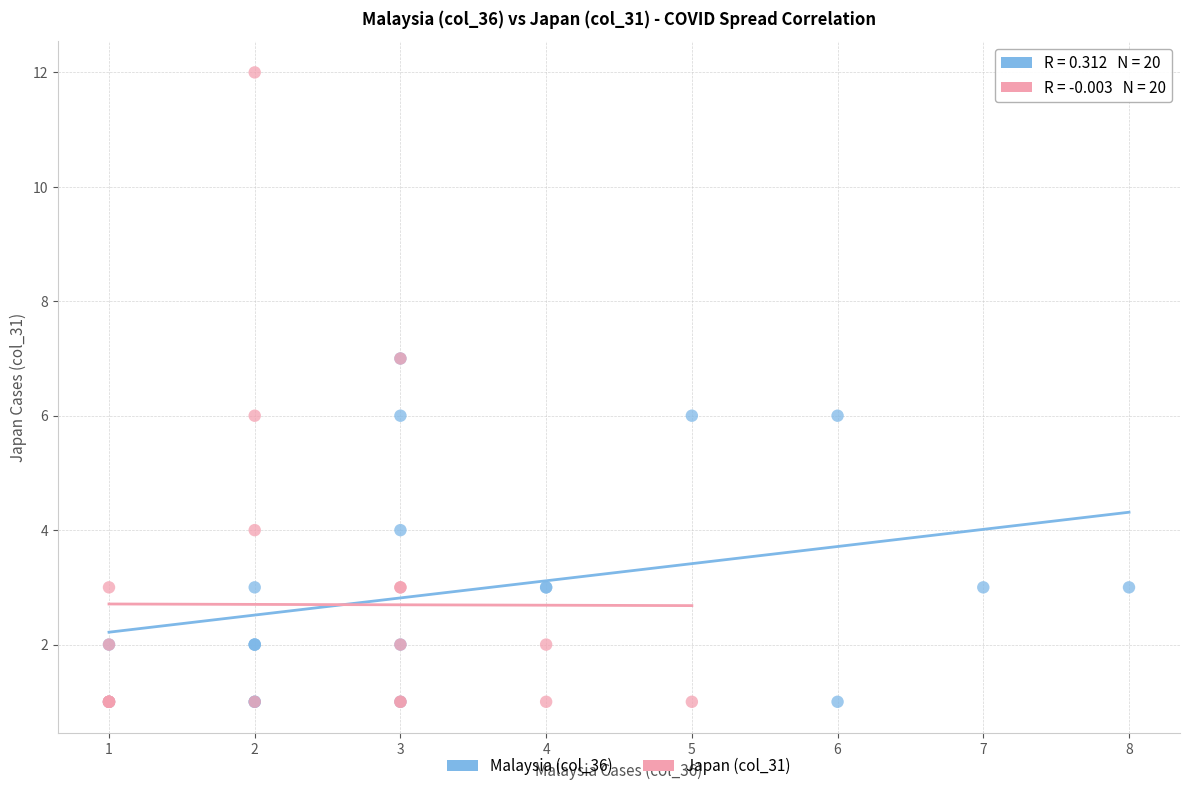

Which series reaches the maximum Y coordinate?

Japan (col_31)